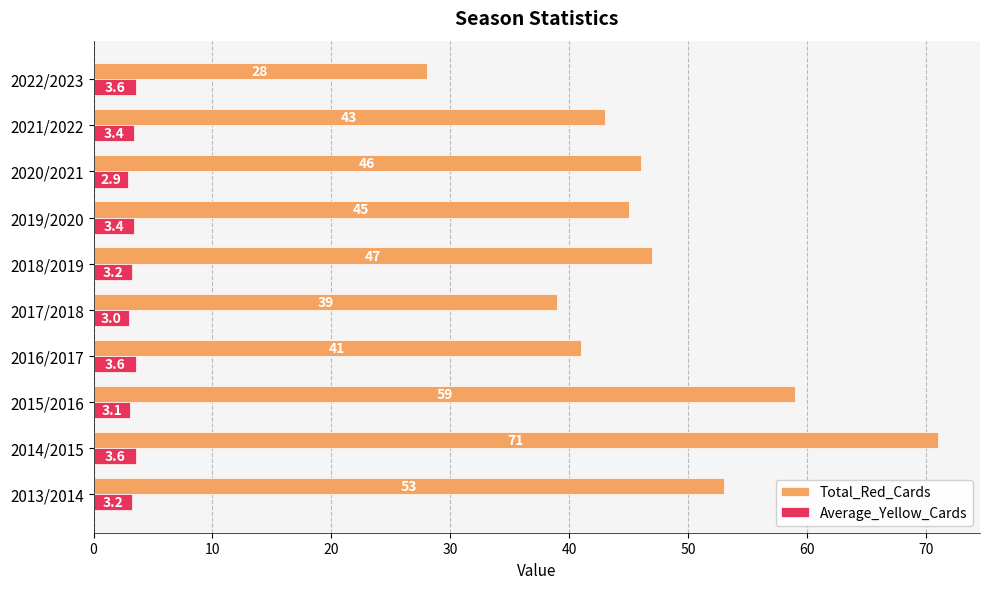

Count the number of categories in the chart.

10